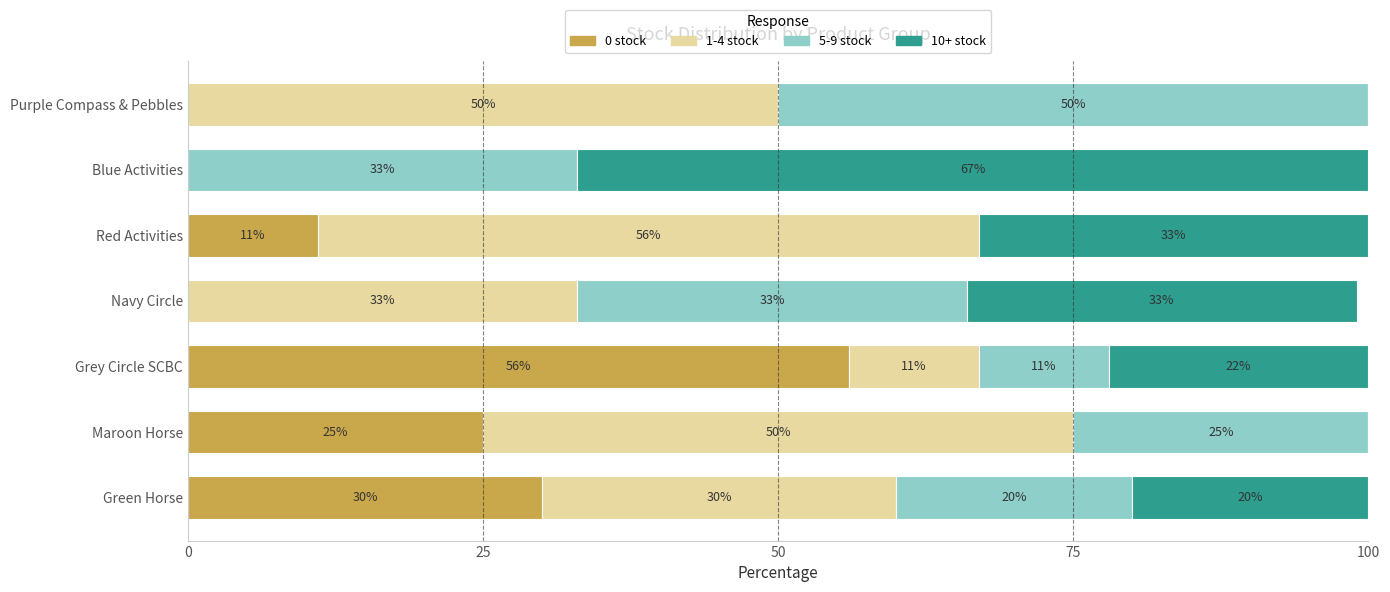

What is the total value across all series at Blue Activities?

100